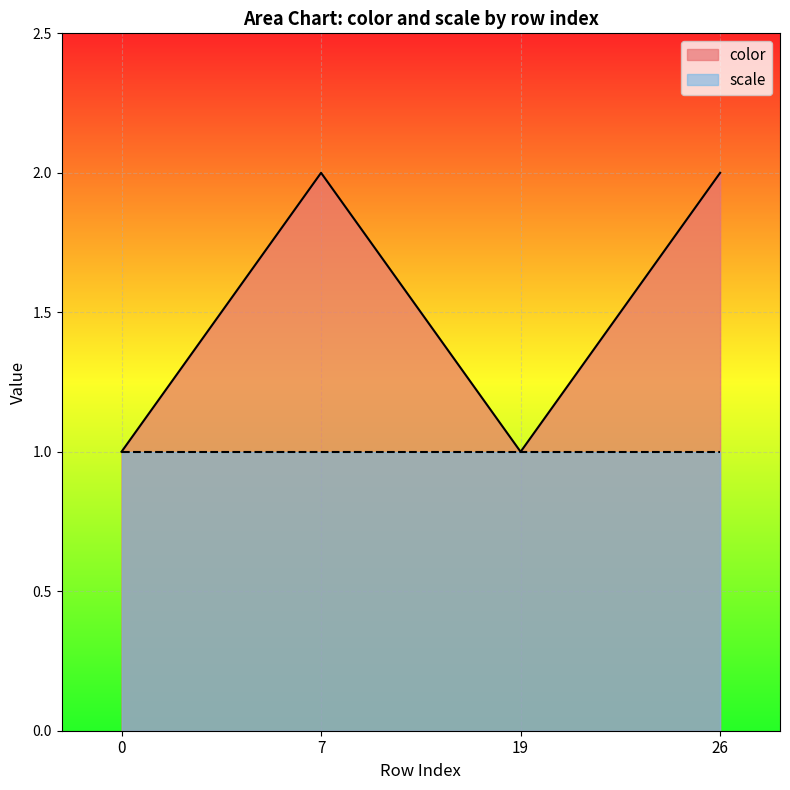

How many series are shown in this chart?

2